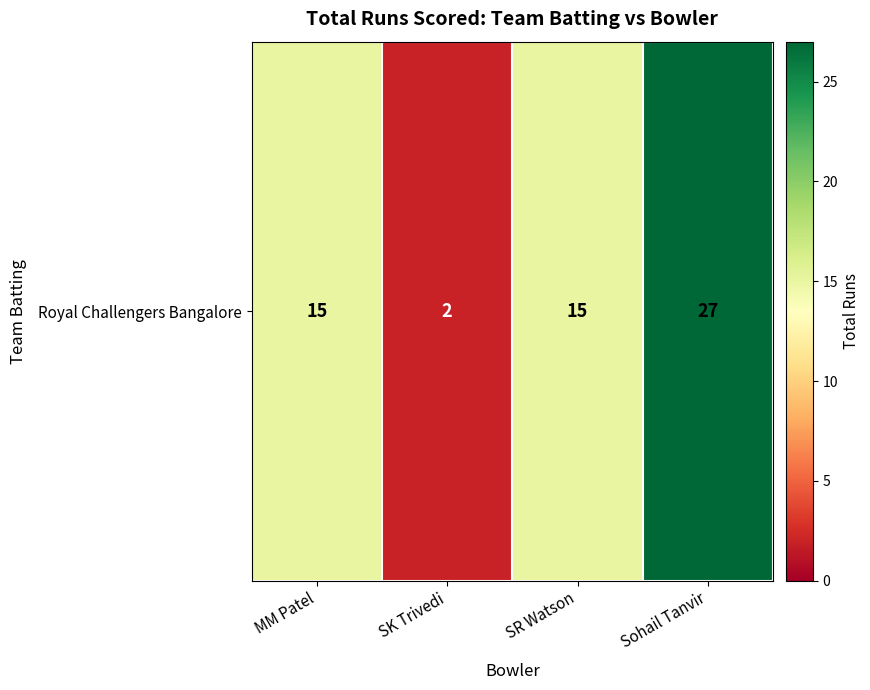

Reading right to left, list all the values displayed in this chart.

27	15	2	15